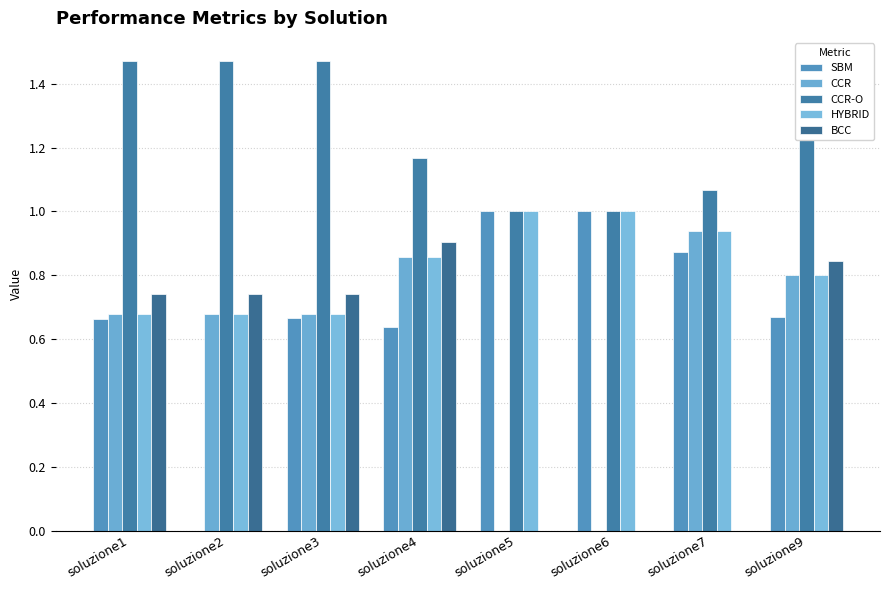

What is the lowest value of the CCR-O series?

1.0